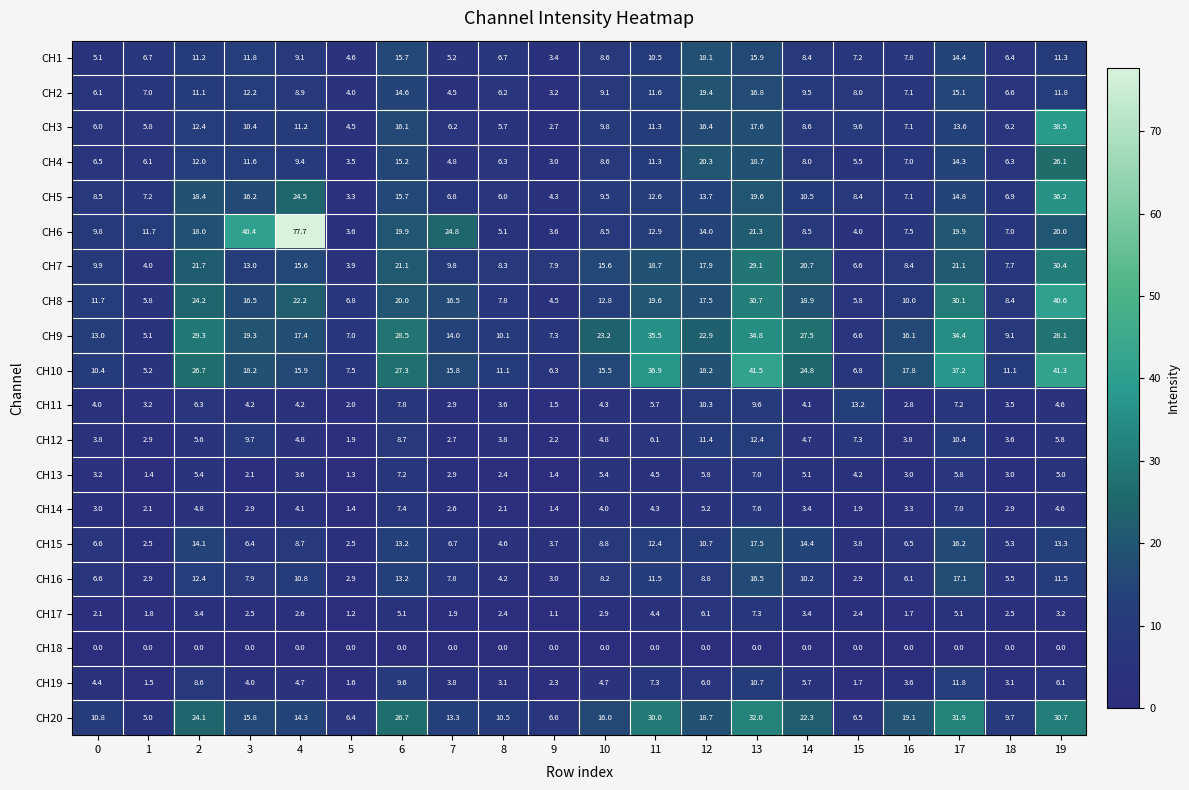

Is it true that CH15 equals 3.5 at 19?

False